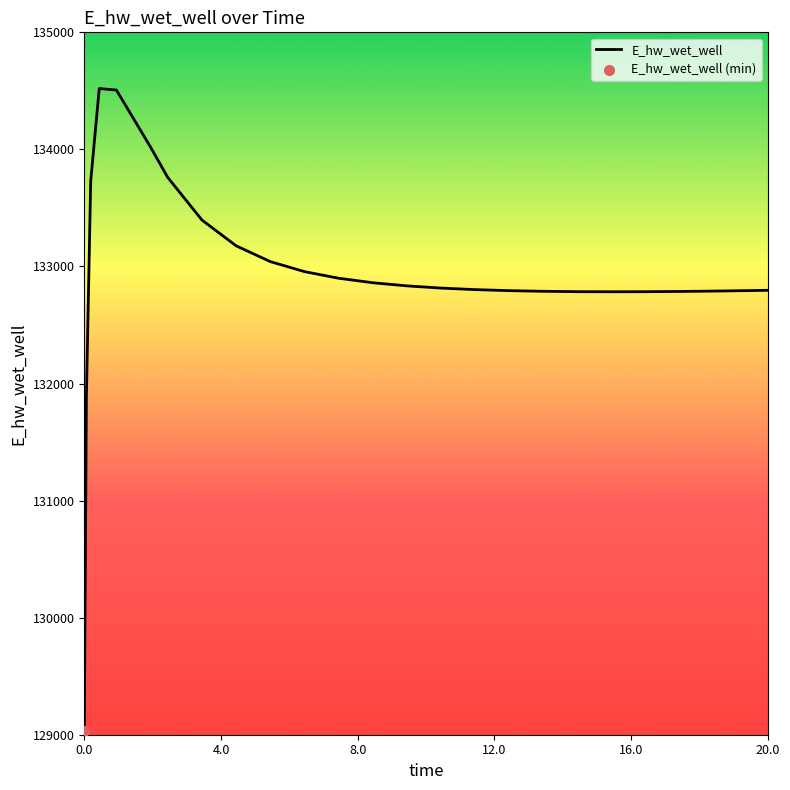

What is the greatest value displayed?

134519.9